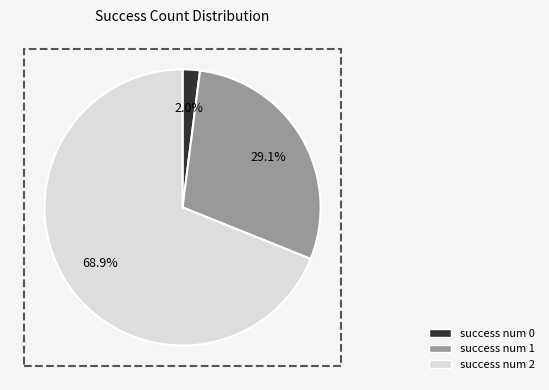

Does any single category account for the majority?

Yes